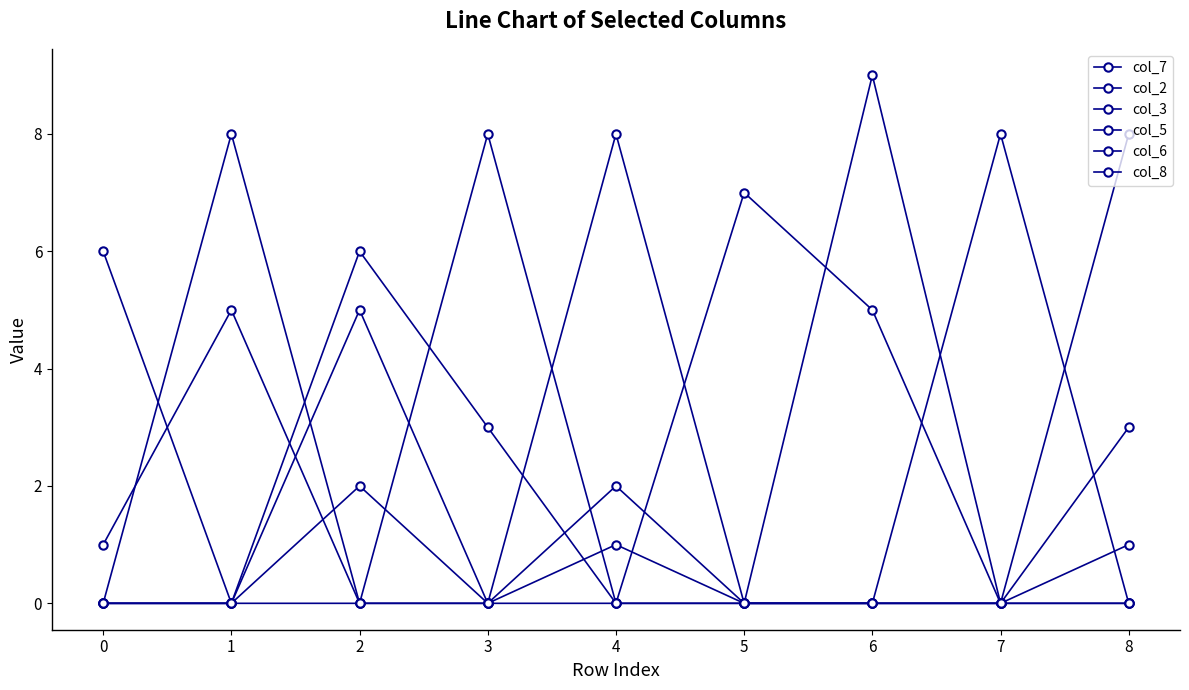

Rank the series at 6 from highest to lowest value.

col_7, col_3, col_2, col_5, col_6, col_8